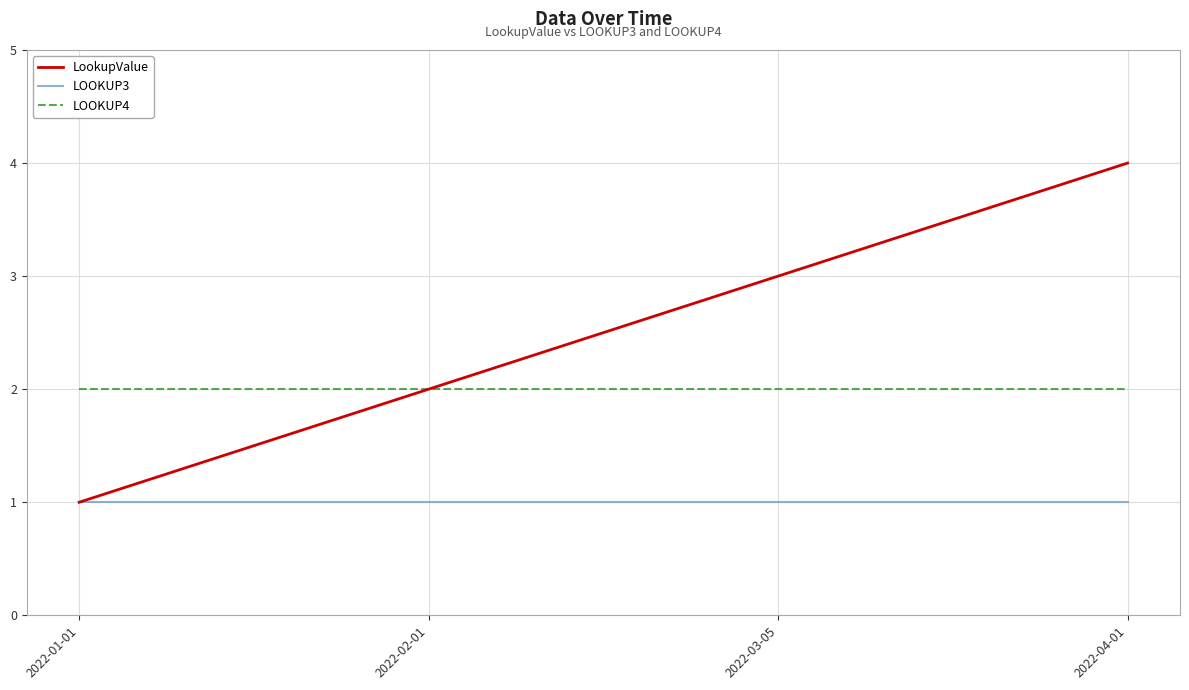

Is this an area chart (filled region under the line)?

No